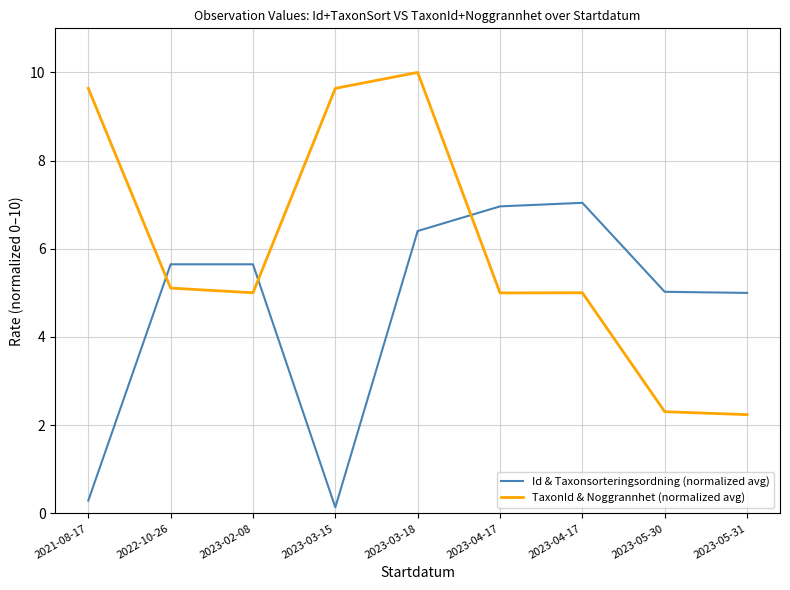

After their last crossing, which series has the higher values: TaxonId & Noggrannhet (normalized avg) or Id & Taxonsorteringsordning (normalized avg)?

Id & Taxonsorteringsordning (normalized avg)